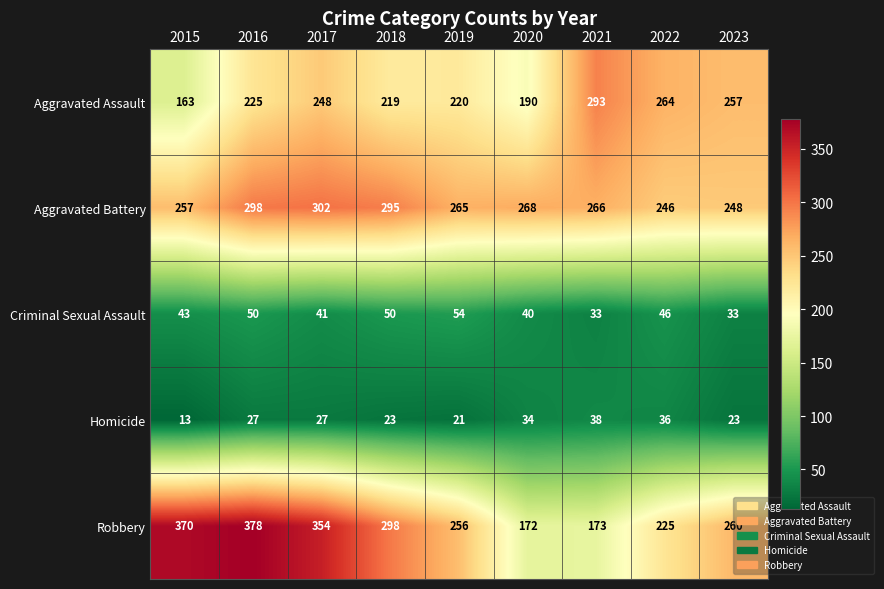

At which label is Robbery closest to 275?

2023